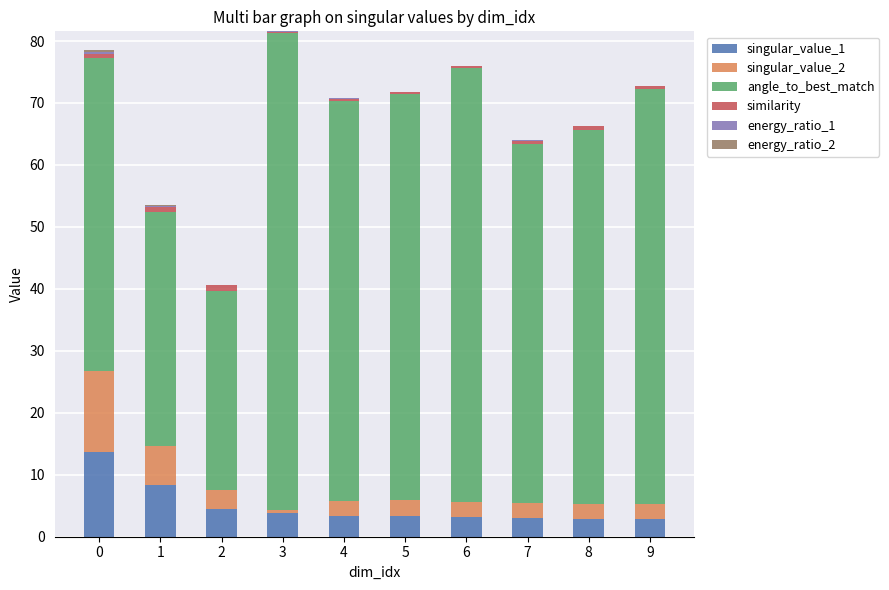

The value of singular_value_1 at 5 is 3.3. True or false?

True